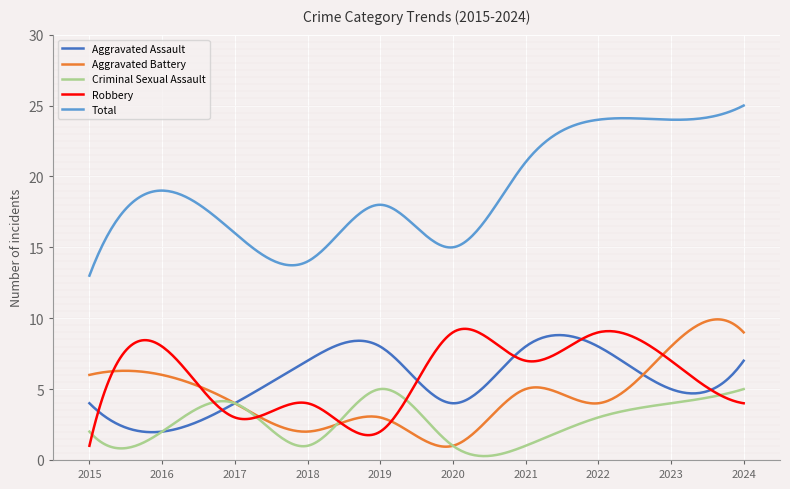

Does the chart display data point markers on the line(s)?

No